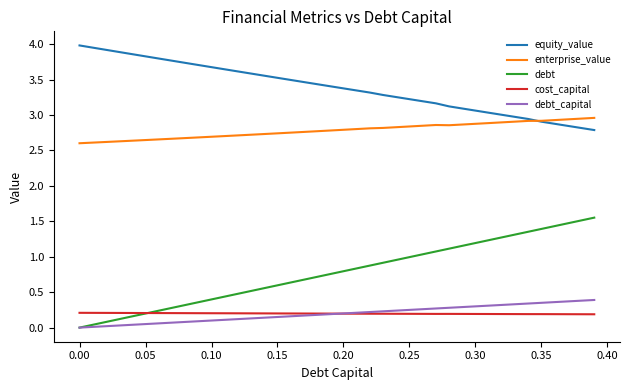

Rank the series by their maximum value, from highest to lowest.

equity_value, enterprise_value, debt, debt_capital, cost_capital